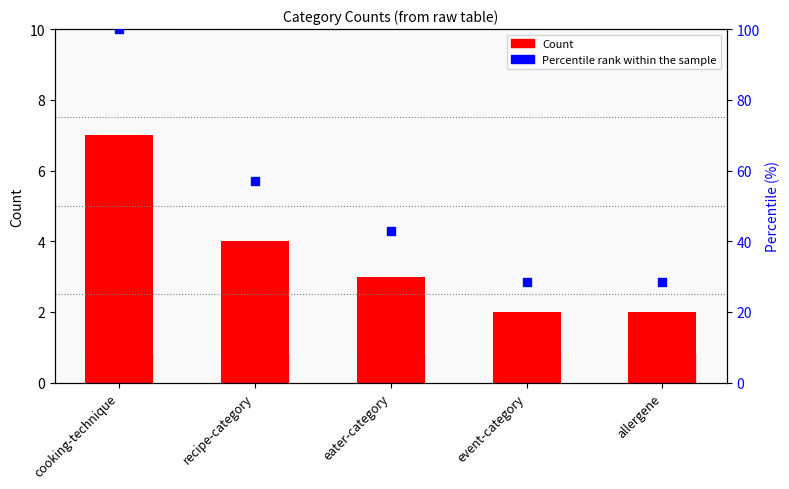

What are all the series names shown in the legend?

Count, Percentile rank within the sample